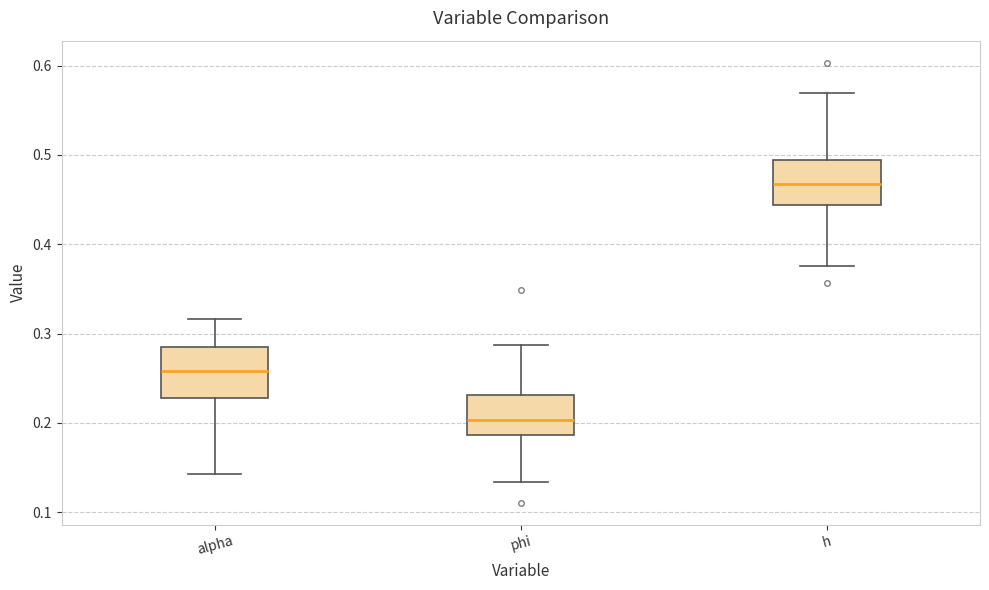

Reading left to right, transcribe this box plot: for each box, give where its median line is, the range the box spans, and where its two whiskers end, as read against the y-axis. The values are not printed on the chart, so give them approximately, as read against the axis.

alpha: median 0.26, box 0.23 to 0.29, whiskers 0.14 to 0.32
phi: median 0.20, box 0.19 to 0.23, whiskers 0.13 to 0.29
h: median 0.47, box 0.44 to 0.49, whiskers 0.38 to 0.57